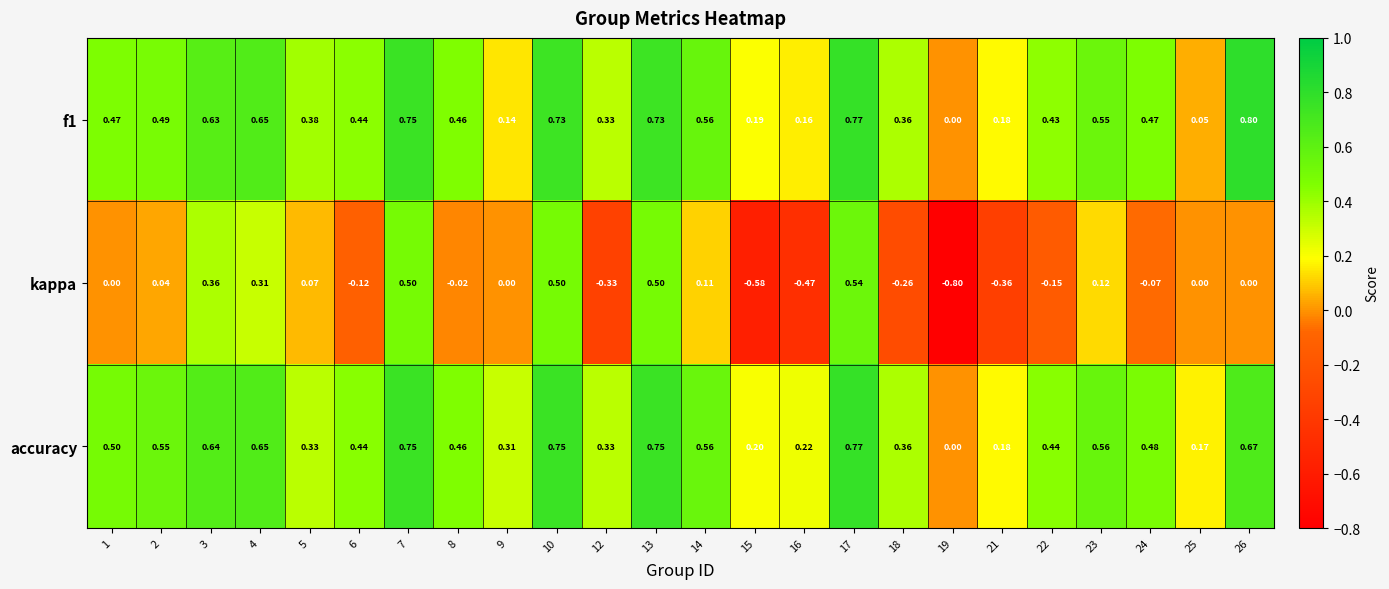

Which series has the widest spread of values?

kappa